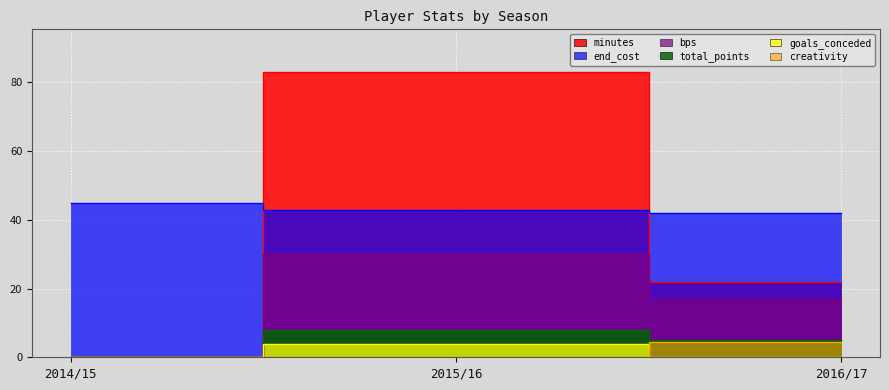

What are all the series names shown in the legend?

bps, end_cost, minutes, total_points, creativity, goals_conceded